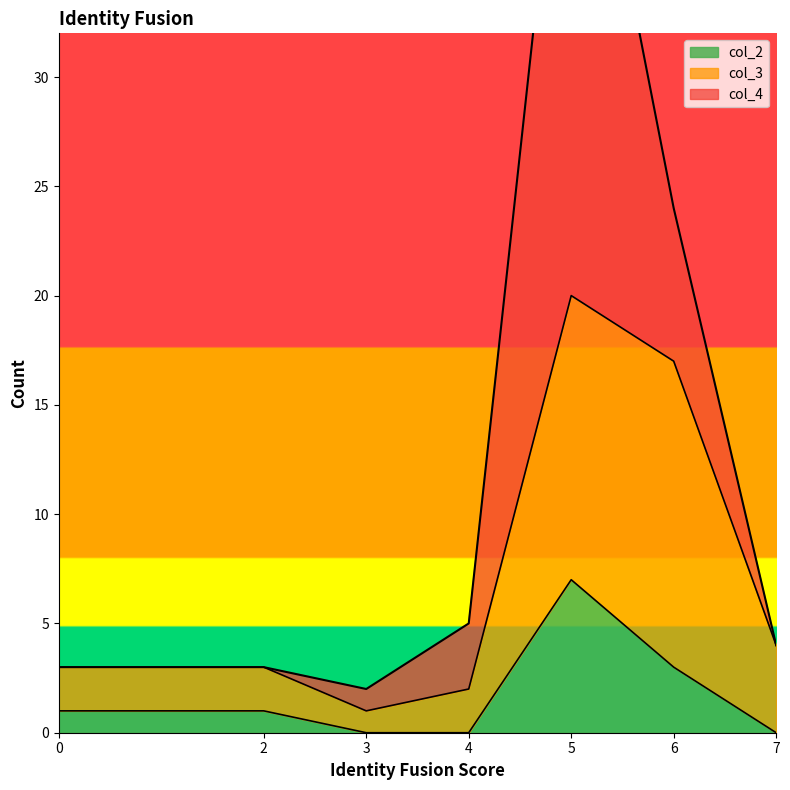

Is it true that col_2 equals 3 at 6?

True